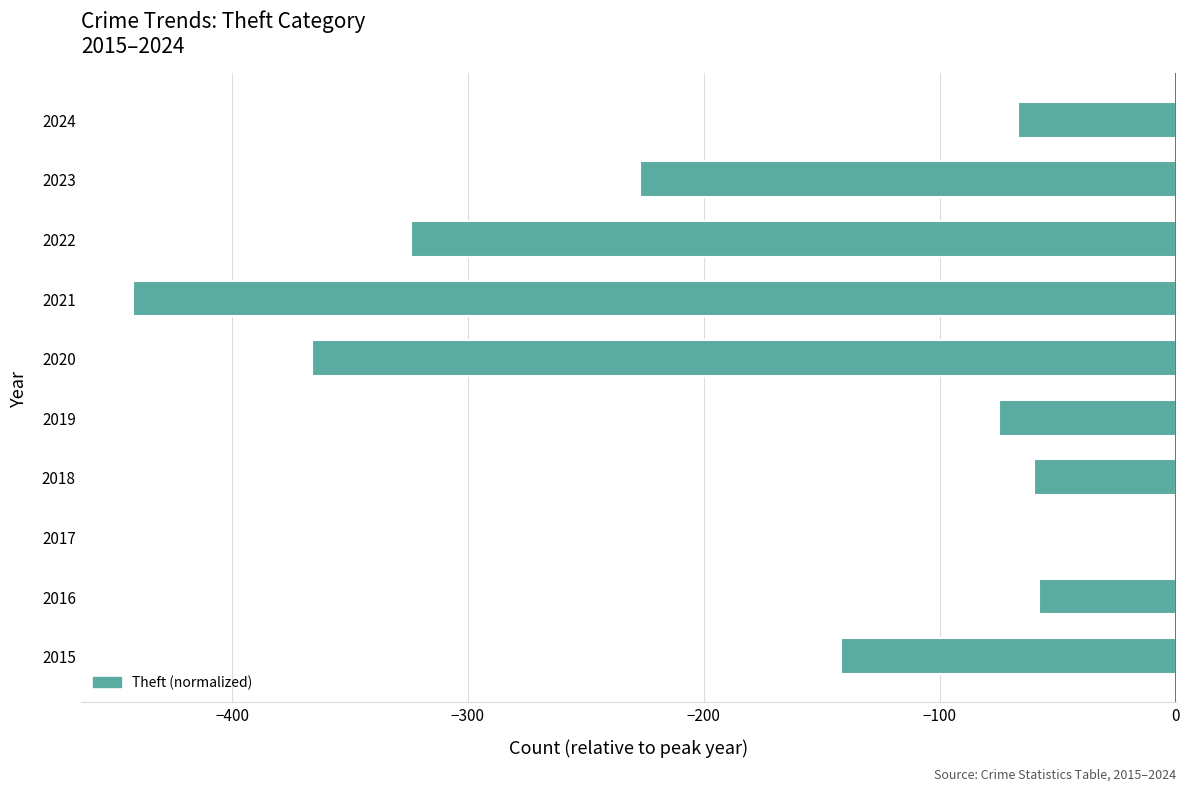

Which category has the highest value across all series?

2017